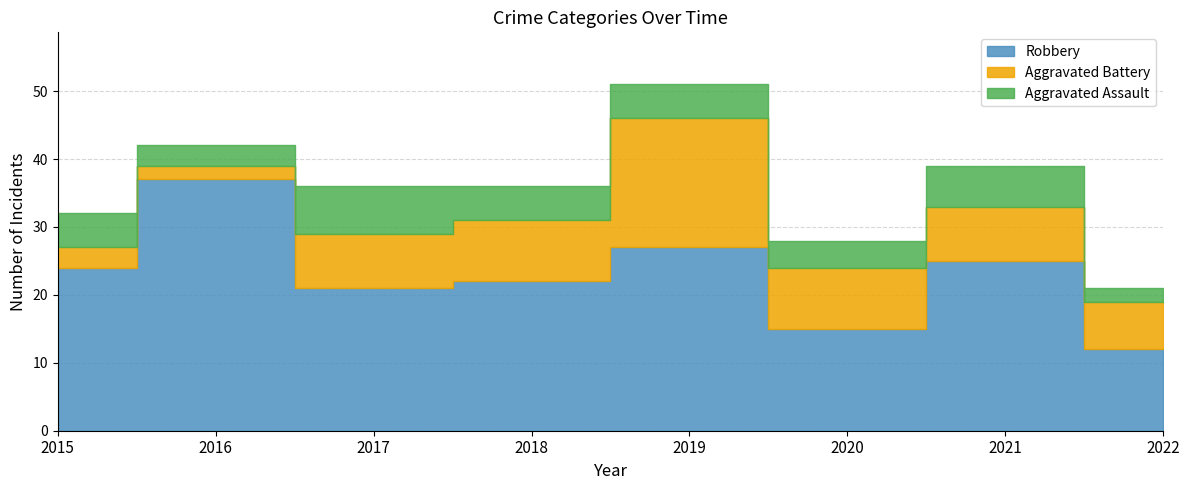

Does the chart have visible grid lines?

Yes